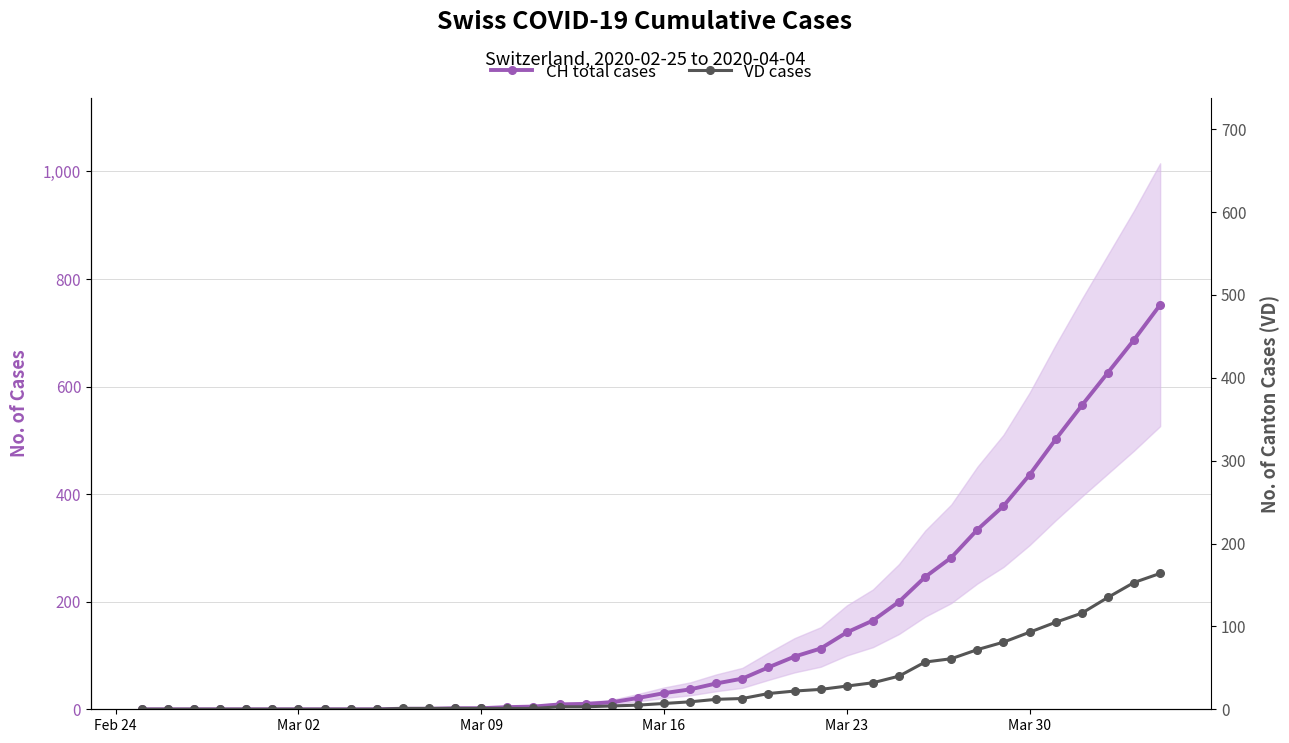

What is the maximum value shown in the chart?

752